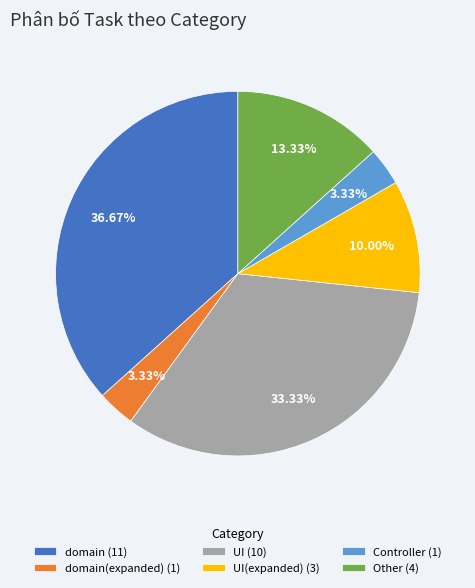

Is there any slice that represents more than half of the pie?

No